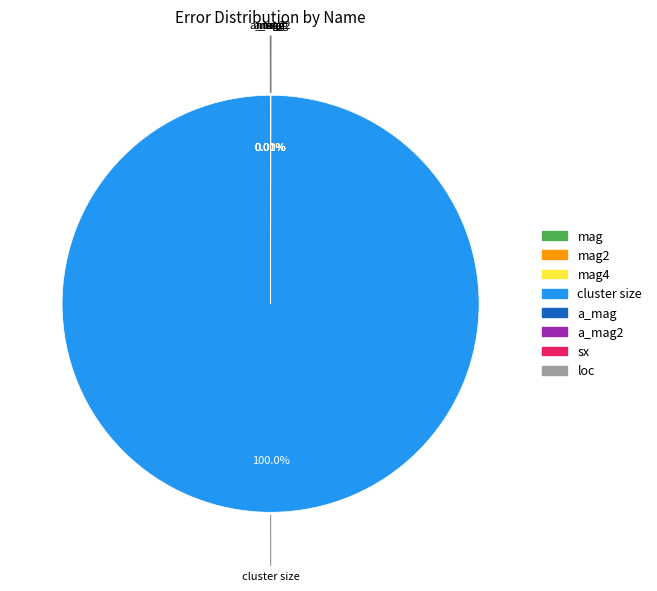

Is there any slice that represents more than half of the pie?

Yes